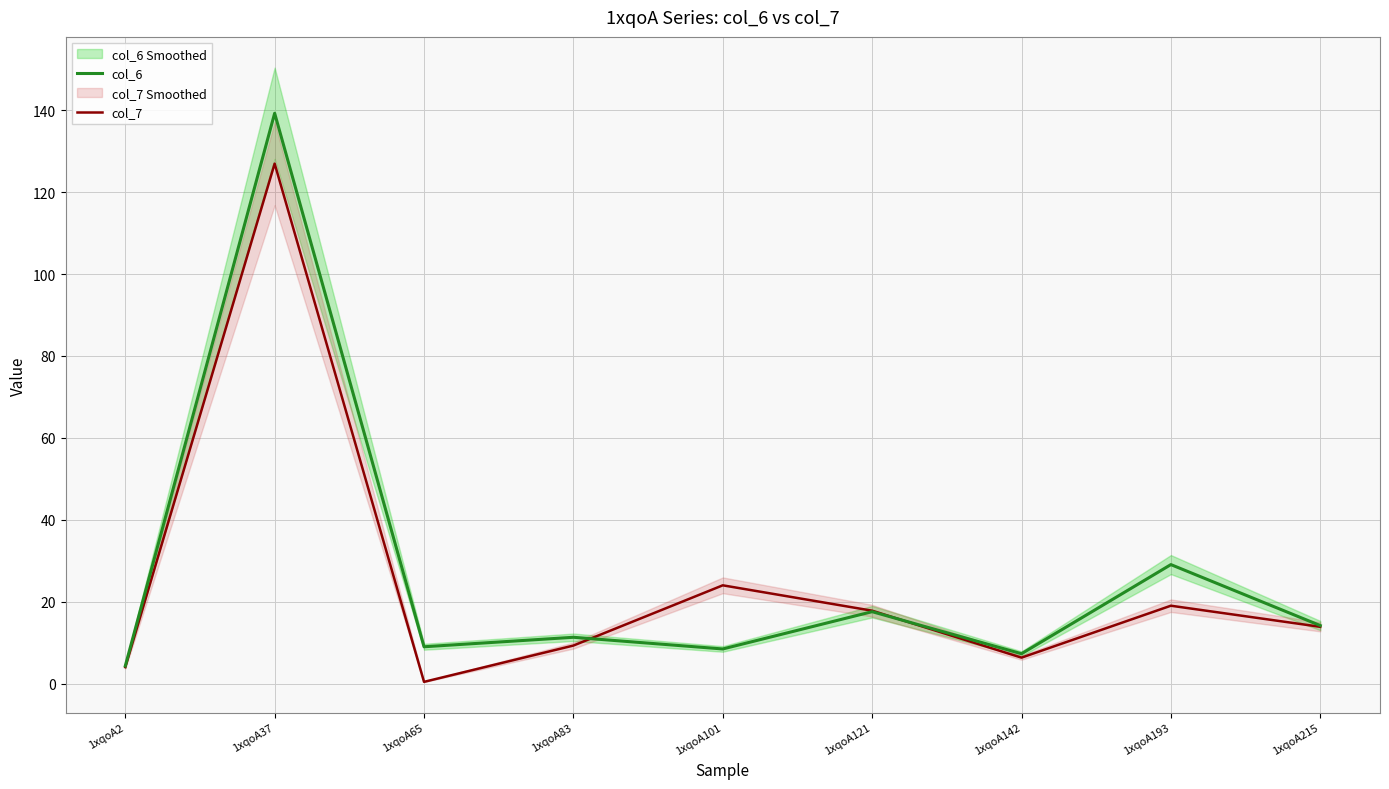

Between 1xqoA215 and 1xqoA65, which is larger?

1xqoA215